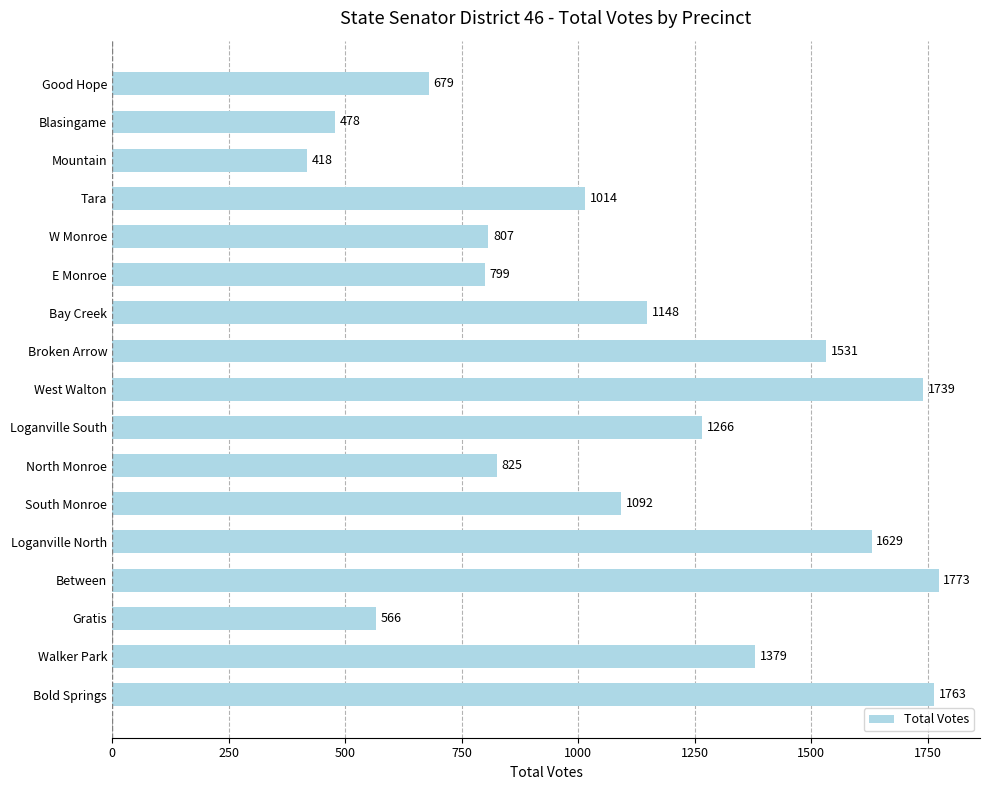

Which label corresponds to the smallest value in the chart?

Mountain